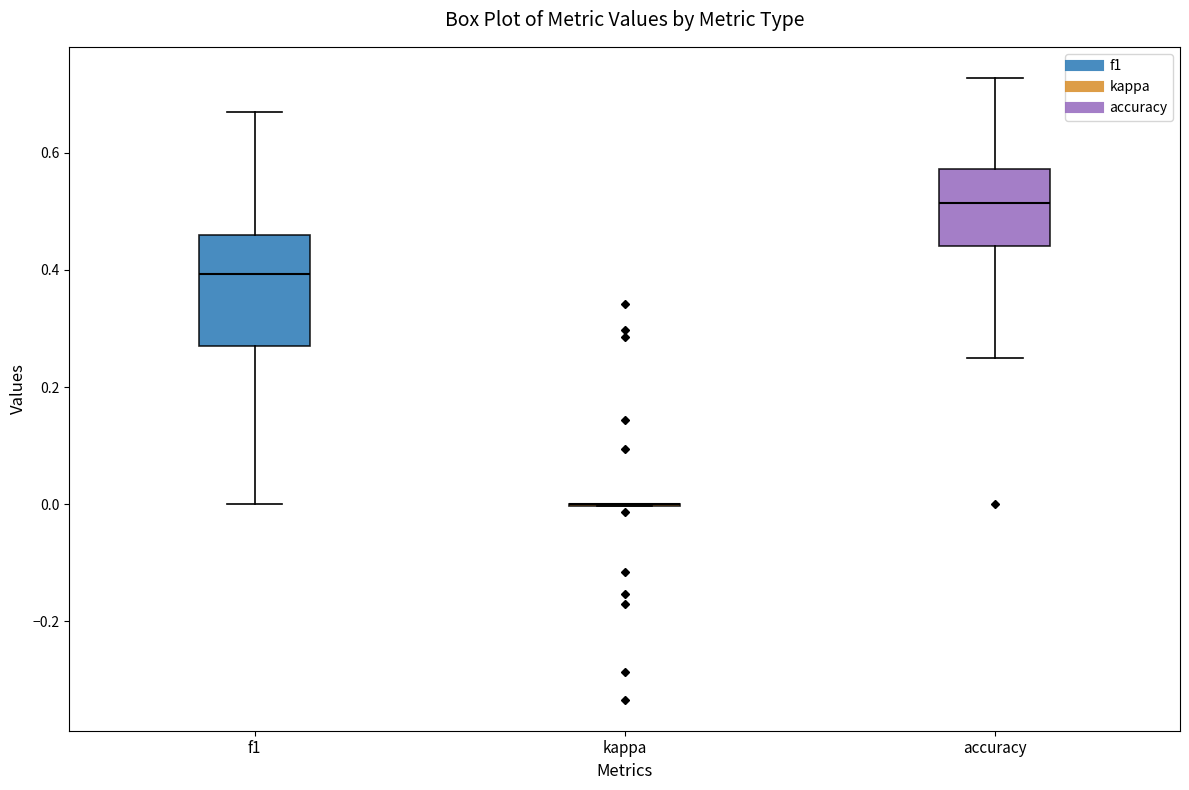

Reading left to right, read every box against the y-axis: the position of its median line, the range the box covers, and the ends of its whiskers. The values are not printed on the chart, so give them approximately, as read against the axis.

f1: median 0.40, box 0.26 to 0.46, whiskers 0.00 to 0.66
kappa: box collapsed to a line at 0.00, whiskers 0.00 to 0.00
accuracy: median 0.52, box 0.44 to 0.58, whiskers 0.26 to 0.72